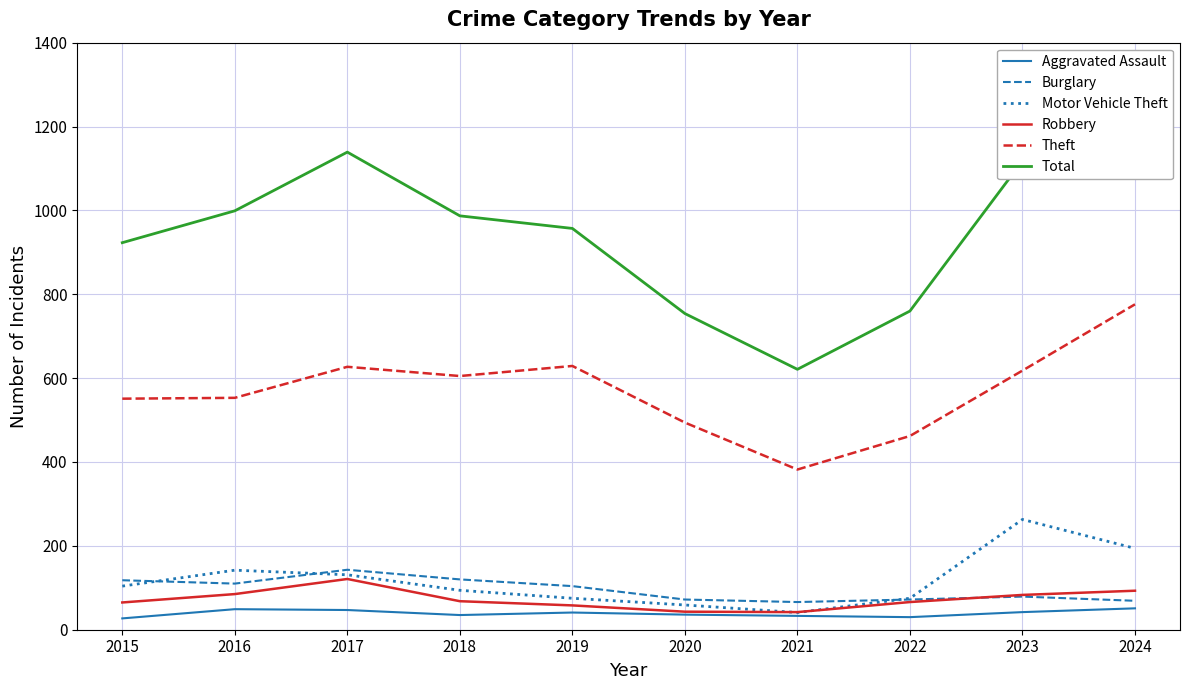

Where is the first local maximum for Aggravated Assault?

2016